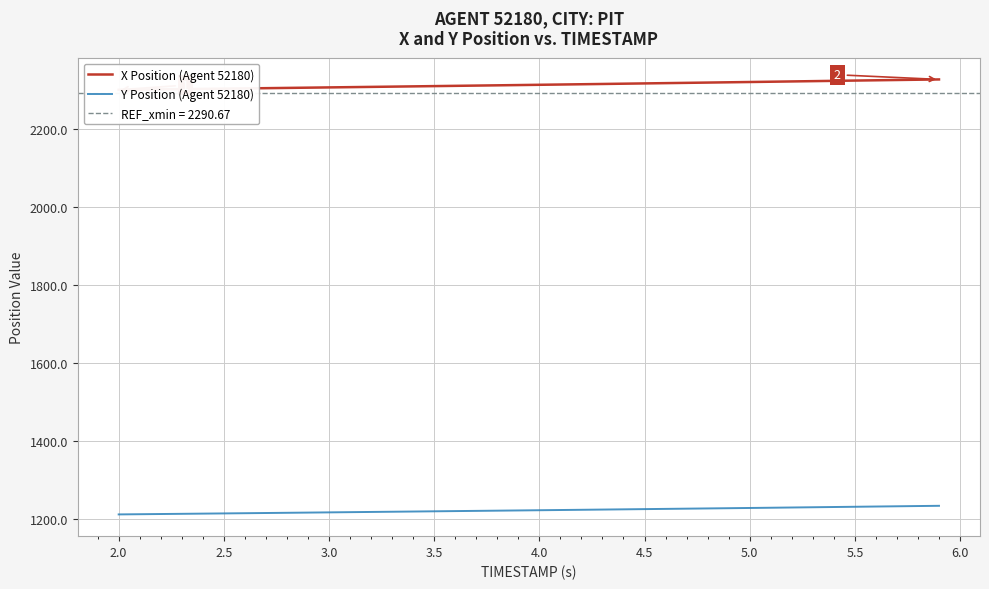

What is the highest value of the Y Position (Agent 52180) series?

1233.0